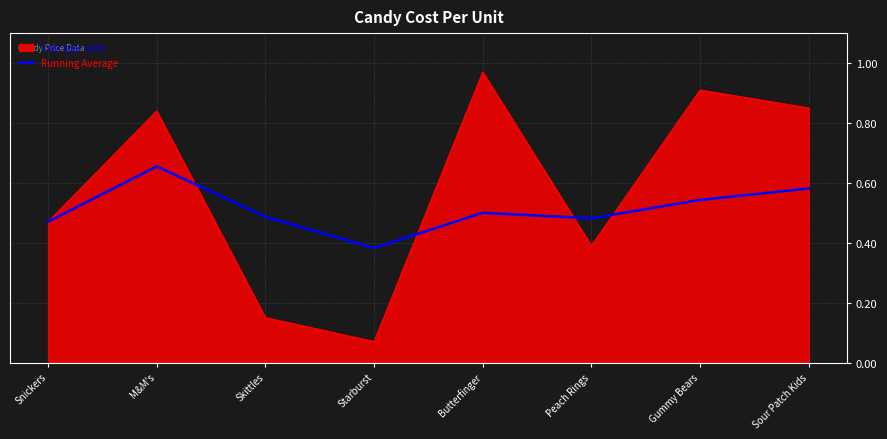

Which series has the largest total across all categories?

Cost (per unit)